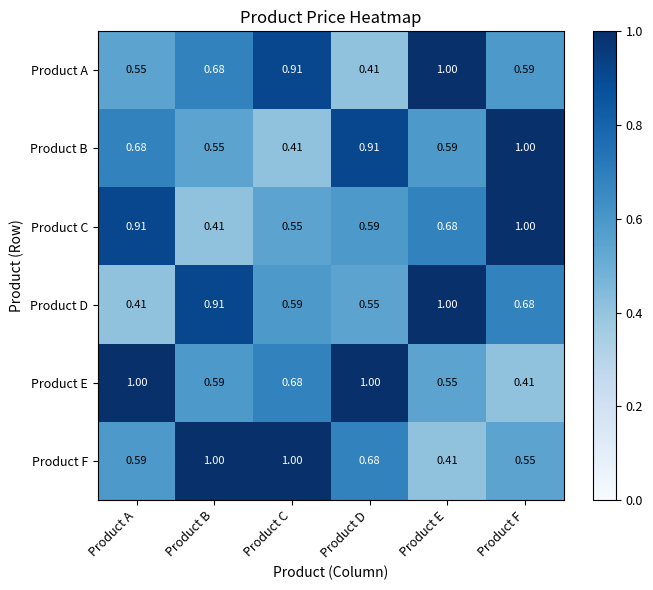

Where is Product B nearest to the value 0?

Product C